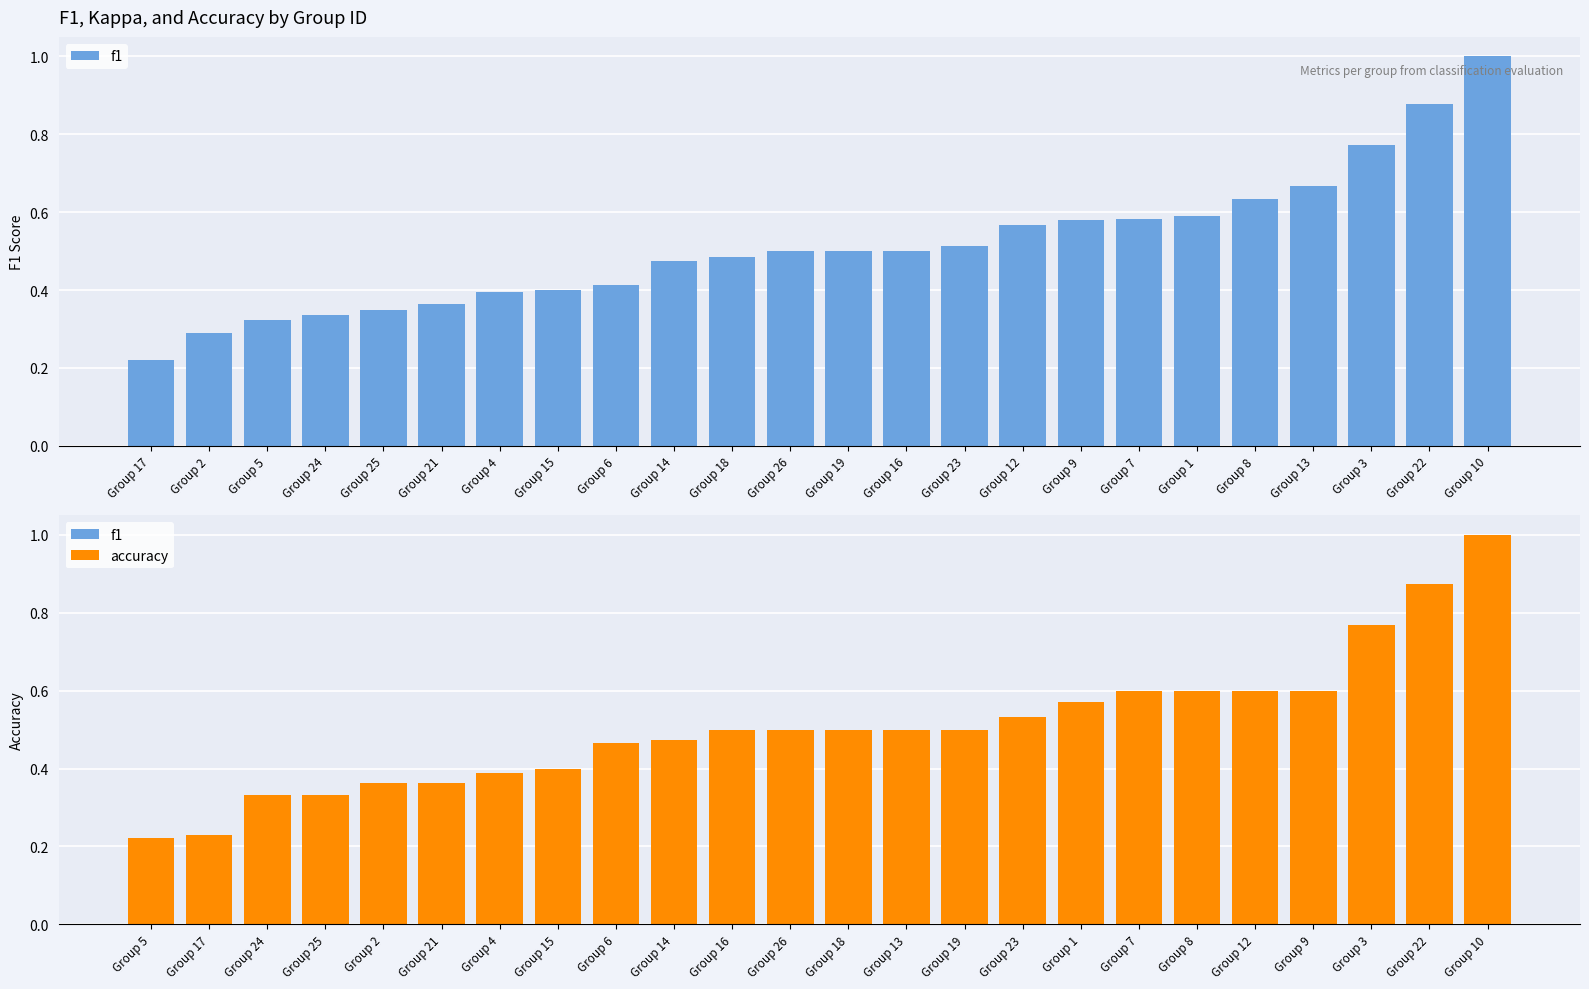

How many data points does each series have?

24